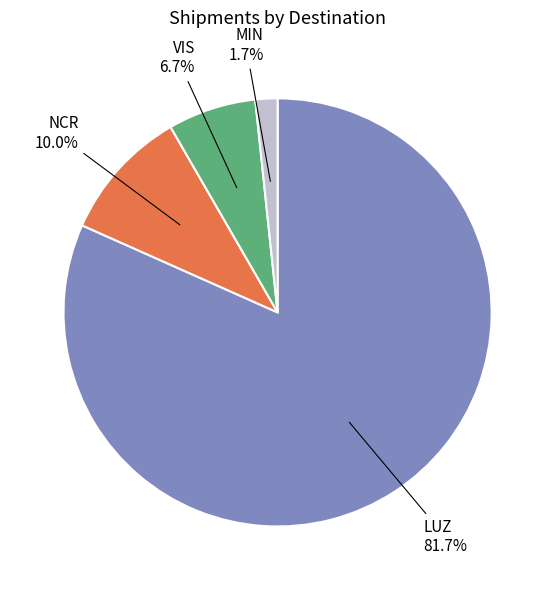

Is there any slice that represents more than half of the pie?

Yes